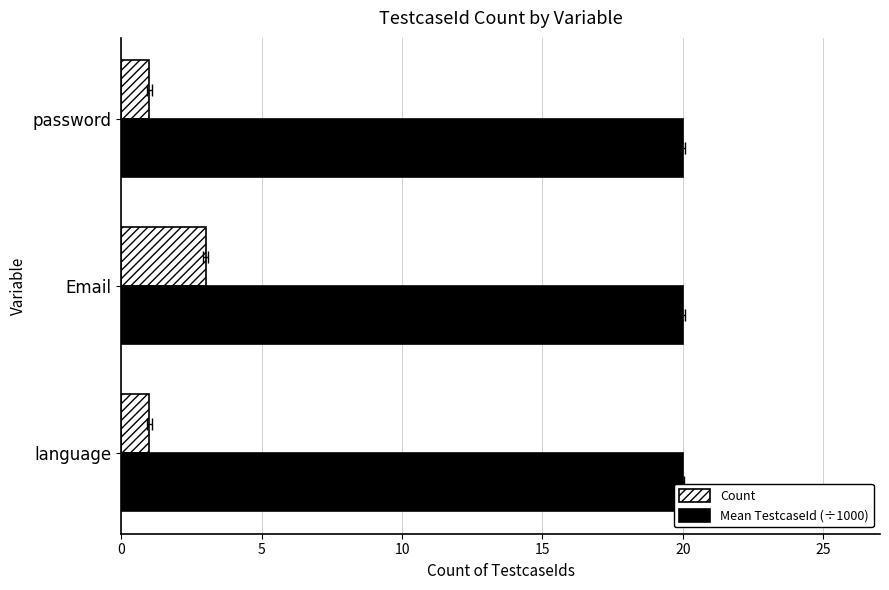

Does the chart contain stacked bars?

No